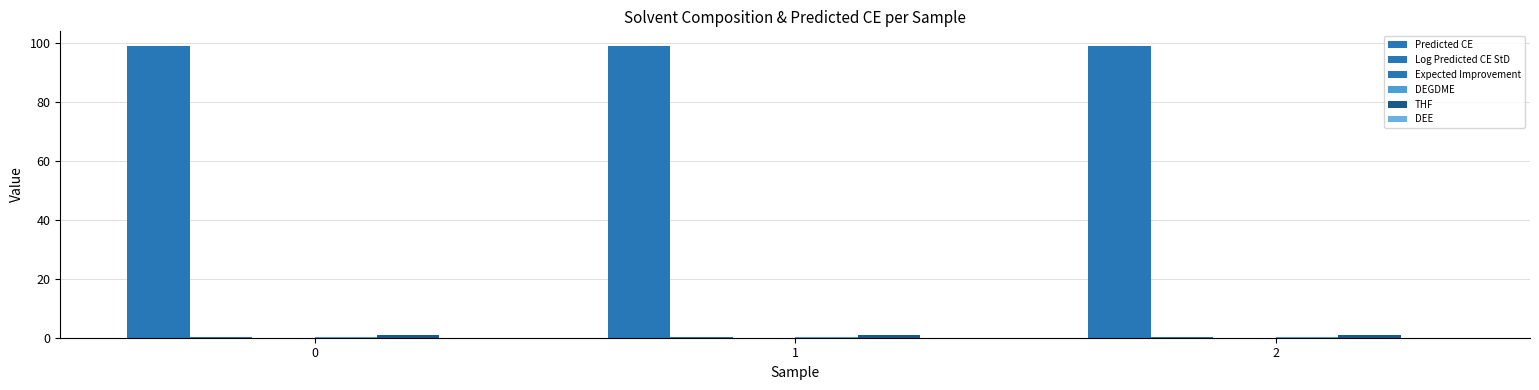

Between 2 and 1, which is larger?

1